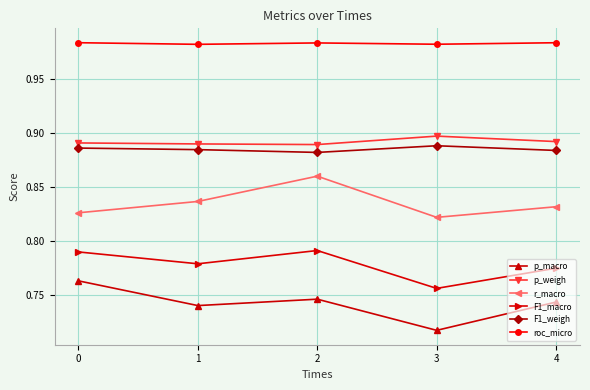

Which series has the largest total across all categories?

roc_micro